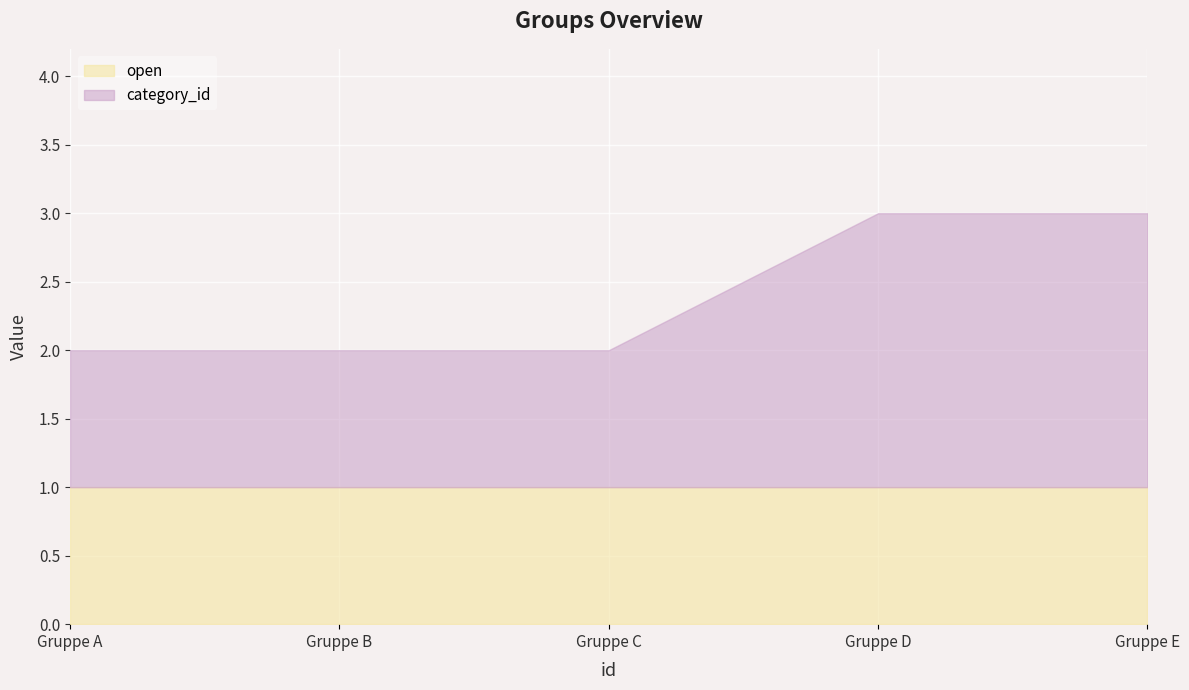

Is it true that open equals 0 at Gruppe B?

False